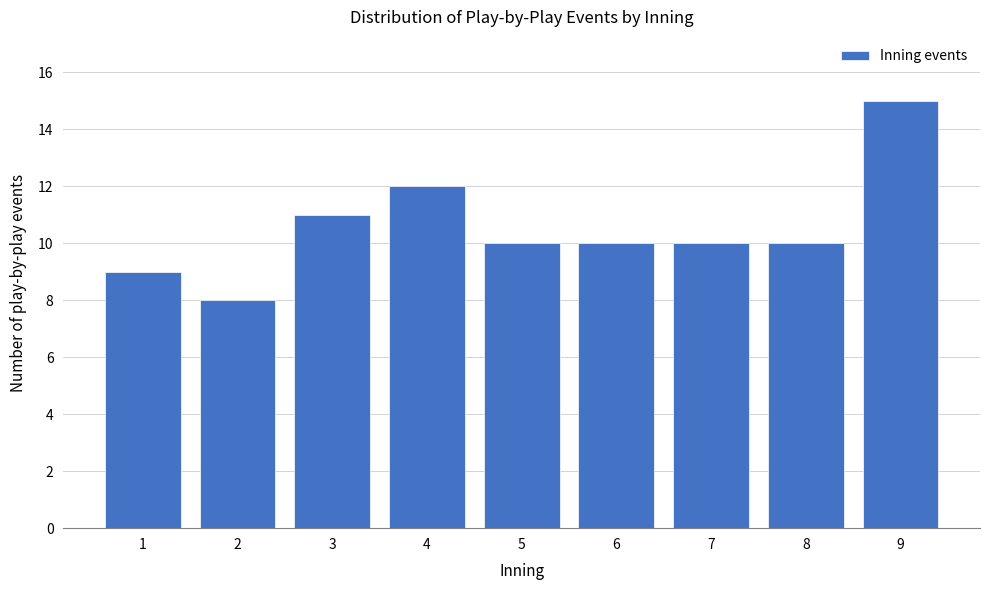

Reading left to right, transcribe all the data shown in this chart.

1=9	2=8	3=11	4=12	5=10	6=10	7=10	8=10	9=15